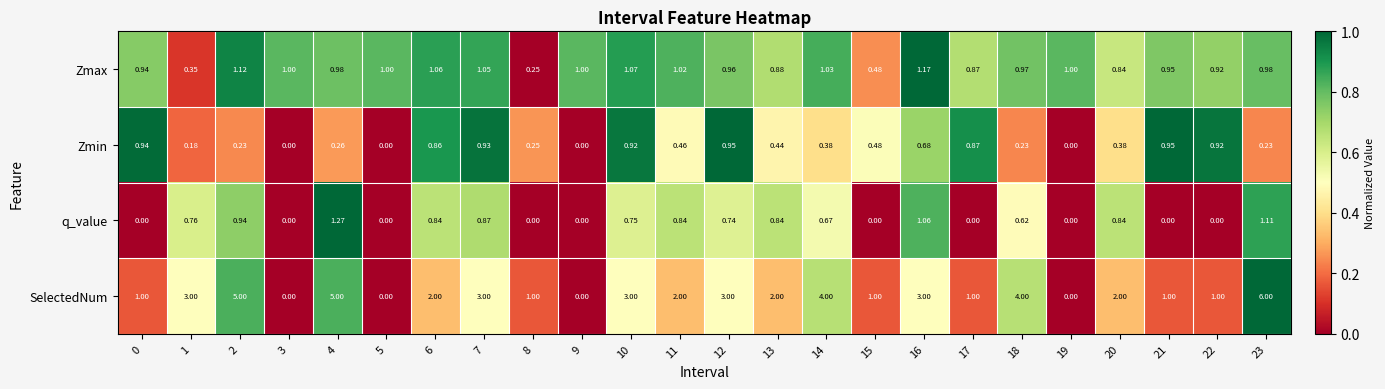

Rank the series by their maximum value, from lowest to highest.

Zmin, Zmax, q_value, SelectedNum